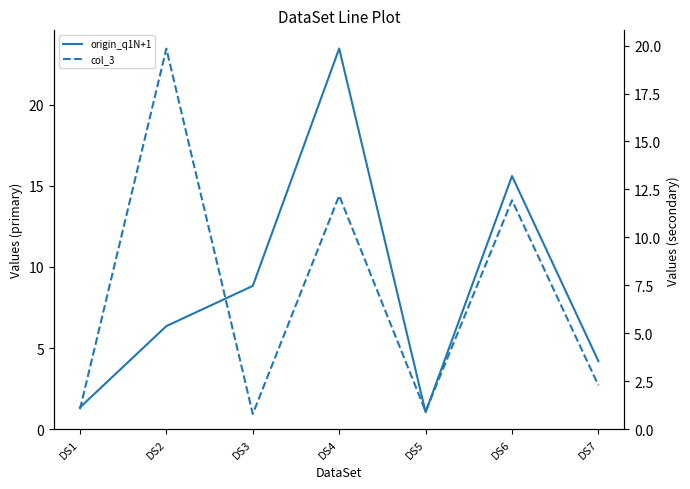

What are all the series names shown in the legend?

origin_q1N+1, col_3